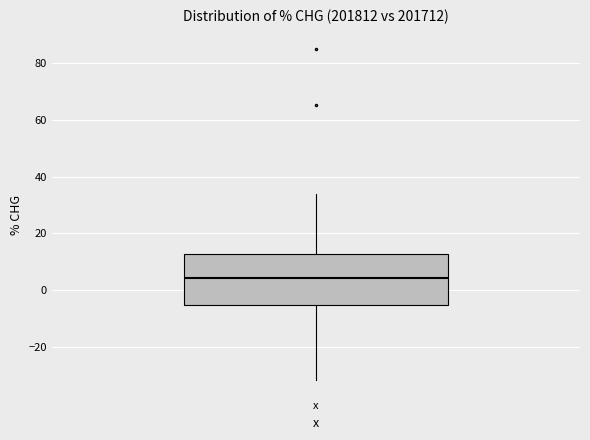

Read this box plot against the y-axis: the position of the median line, the range covered by the box, and the ends of both whiskers. The values are not printed on the chart, so give them approximately, as read against the axis.

median 4, box -6 to 12, whiskers -32 to 34